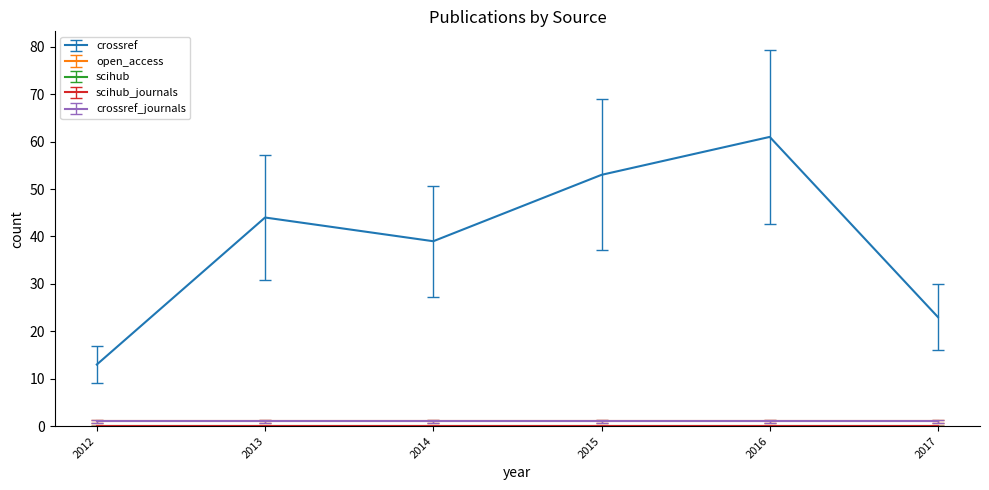

What is the value of the open_access point at the 4th from the left?

1